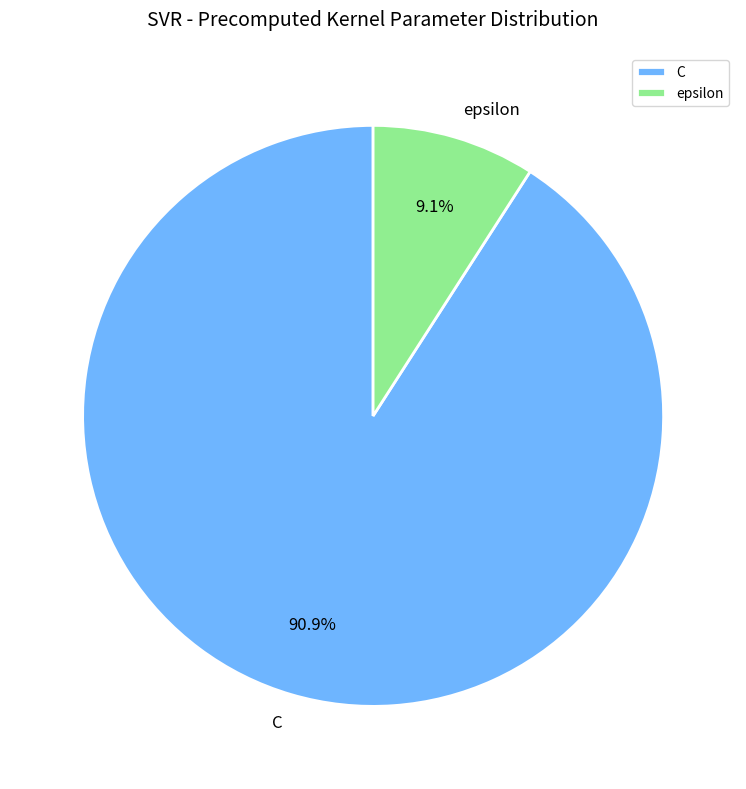

Combined, what portion of the pie is C and epsilon?

100.0%